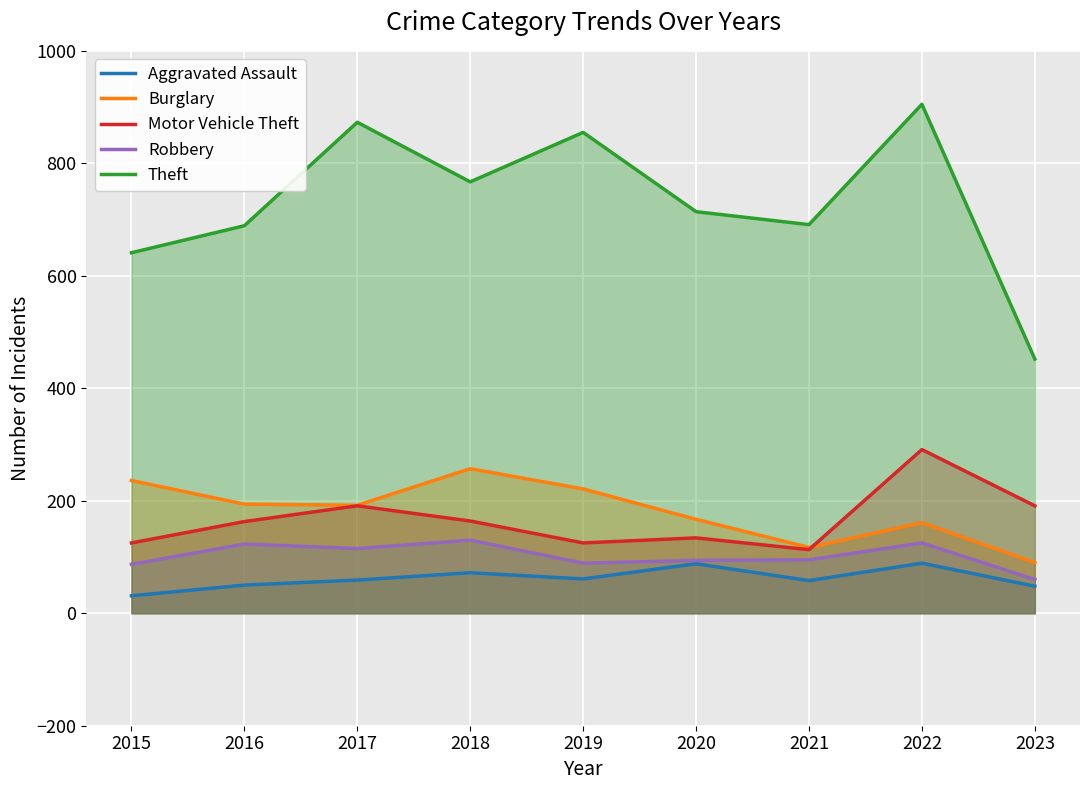

What is the approximate value of Robbery at 2022, to the nearest 10?

120